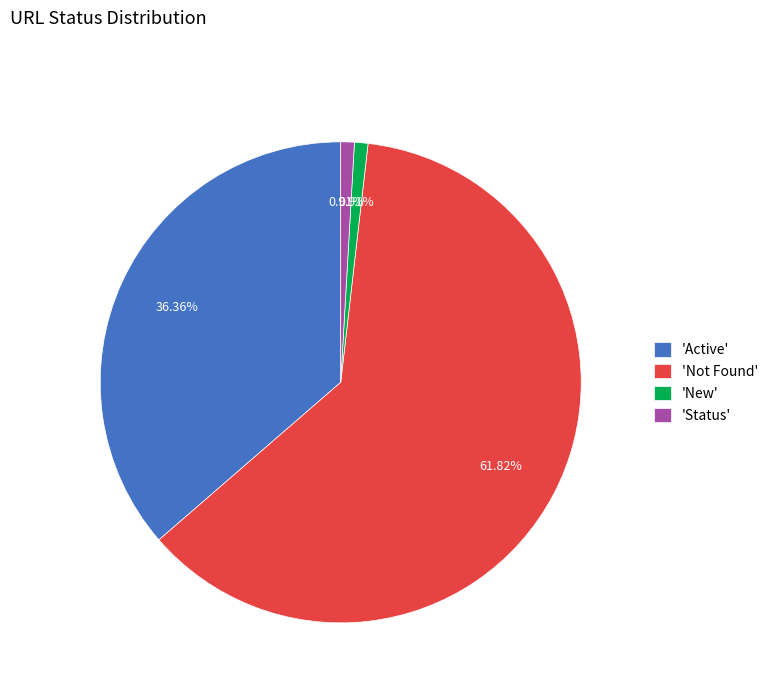

How many segments does this pie chart have?

4